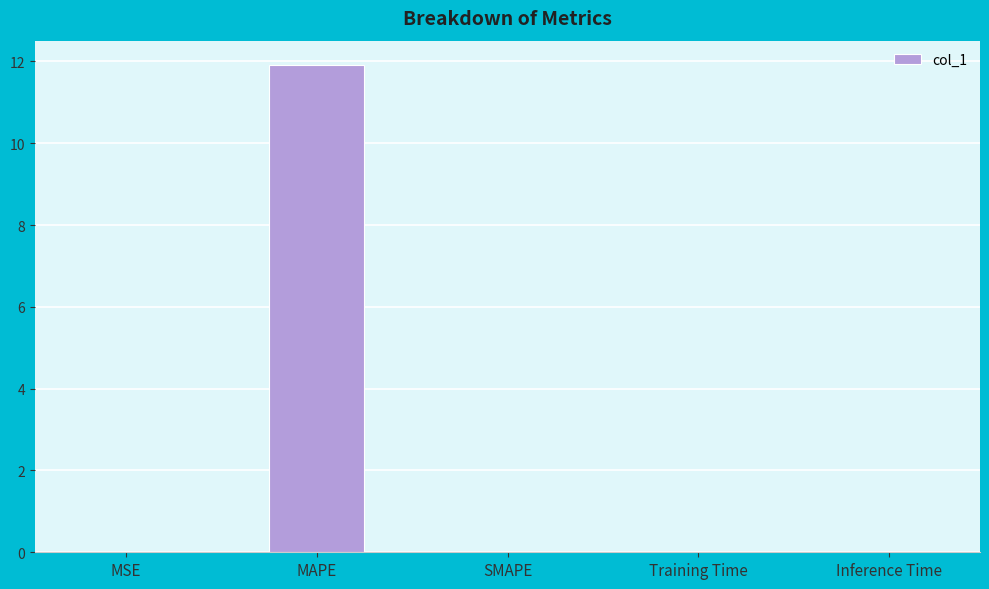

What is the sum of the values at MAPE and SMAPE?

11.9